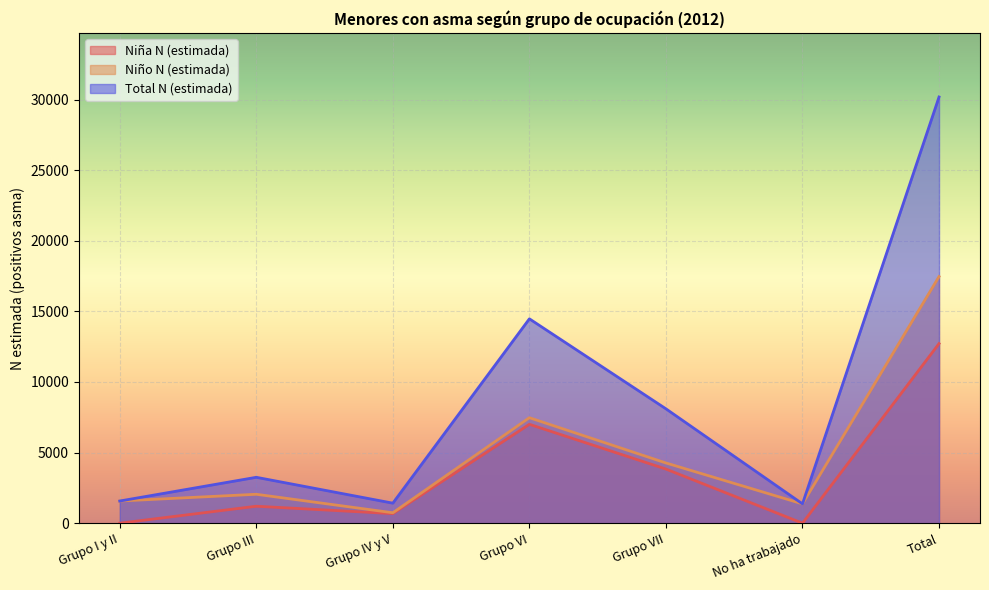

At which category is the sum across all series the highest?

Total